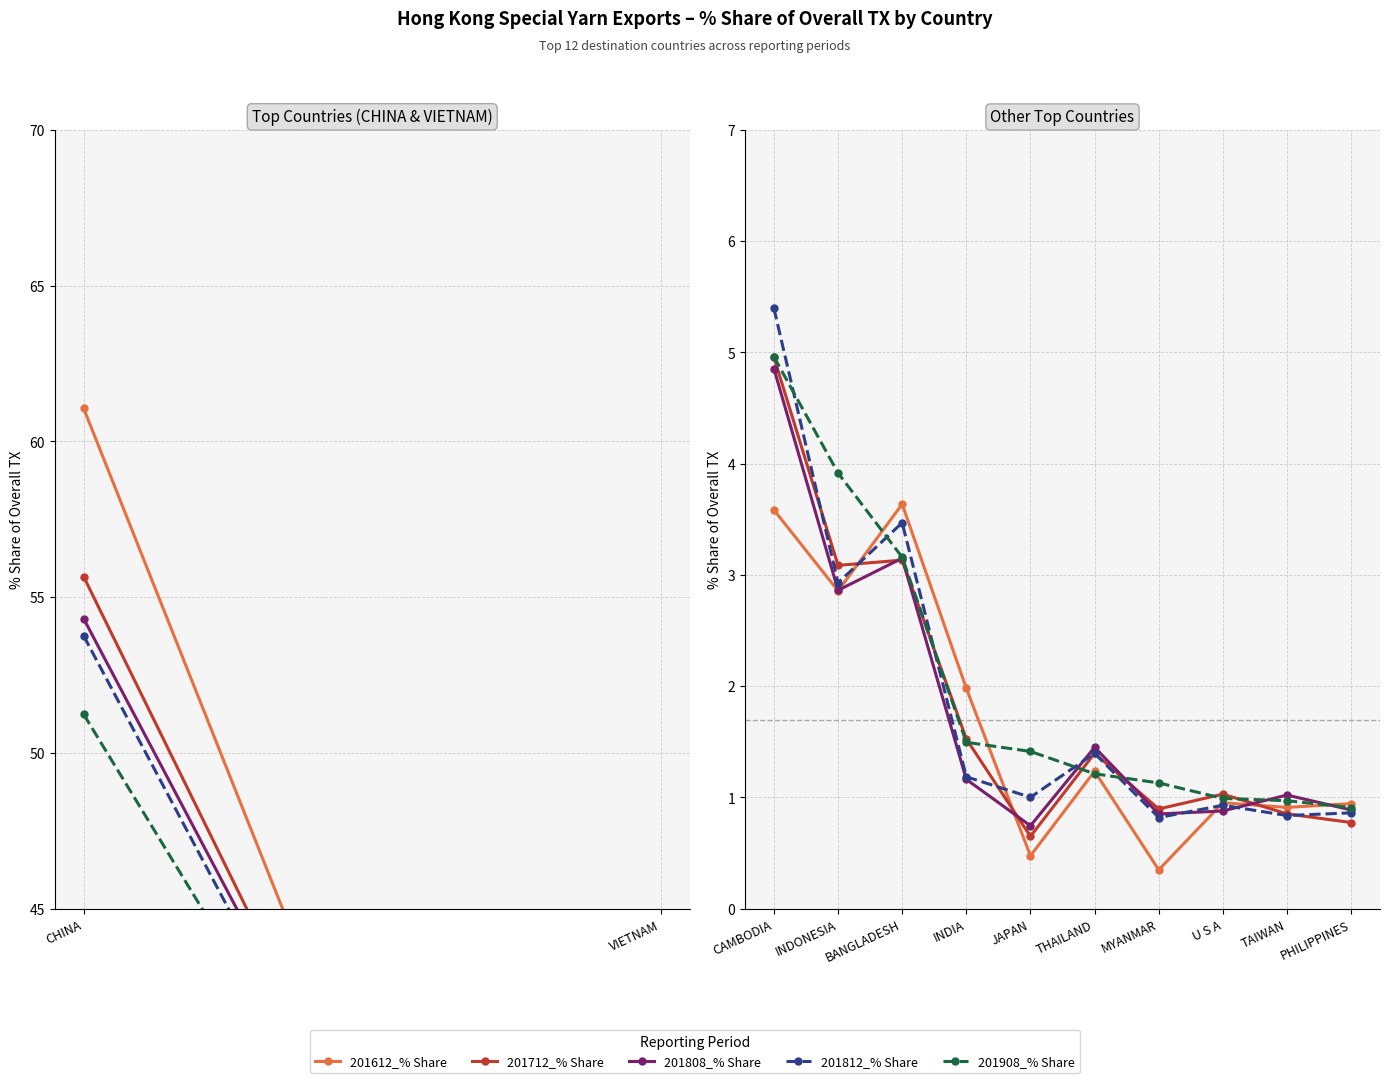

Count the number of categories in the chart.

10